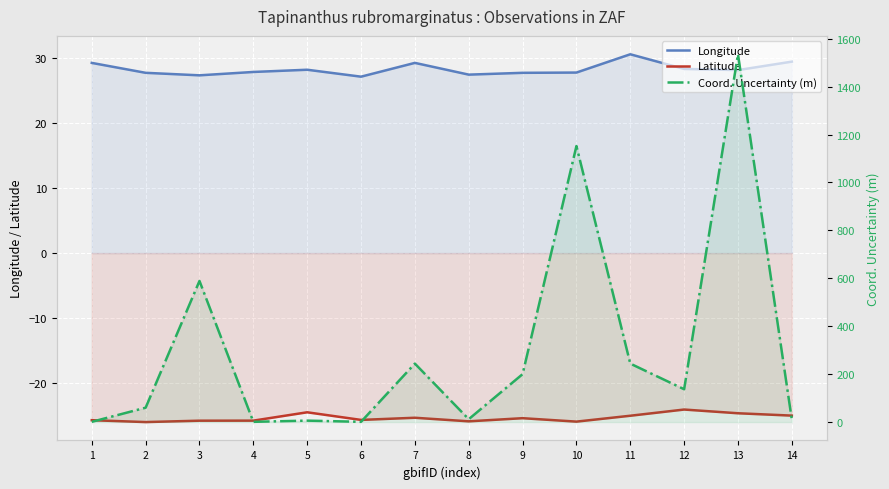

Reading left to right, transcribe all the data shown in this chart.

Longitude: 1=29.3	2=27.8	3=27.4	4=27.9	5=28.3	6=27.2	7=29.3	8=27.5	9=27.8	10=27.8	11=30.6	12=28.4	13=28.2	14=29.5
Latitude: 1=-25.8	2=-26.0	3=-25.8	4=-25.8	5=-24.5	6=-25.7	7=-25.4	8=-25.9	9=-25.4	10=-26.0	11=-25.1	12=-24.1	13=-24.7	14=-25.1
Coord. Uncertainty (m): 1=1.0	2=60.0	3=589.0	4=1.0	5=6.0	6=1.0	7=244.0	8=12.0	9=200.0	10=1152.0	11=244.0	12=137.0	13=1535.0	14=10.0